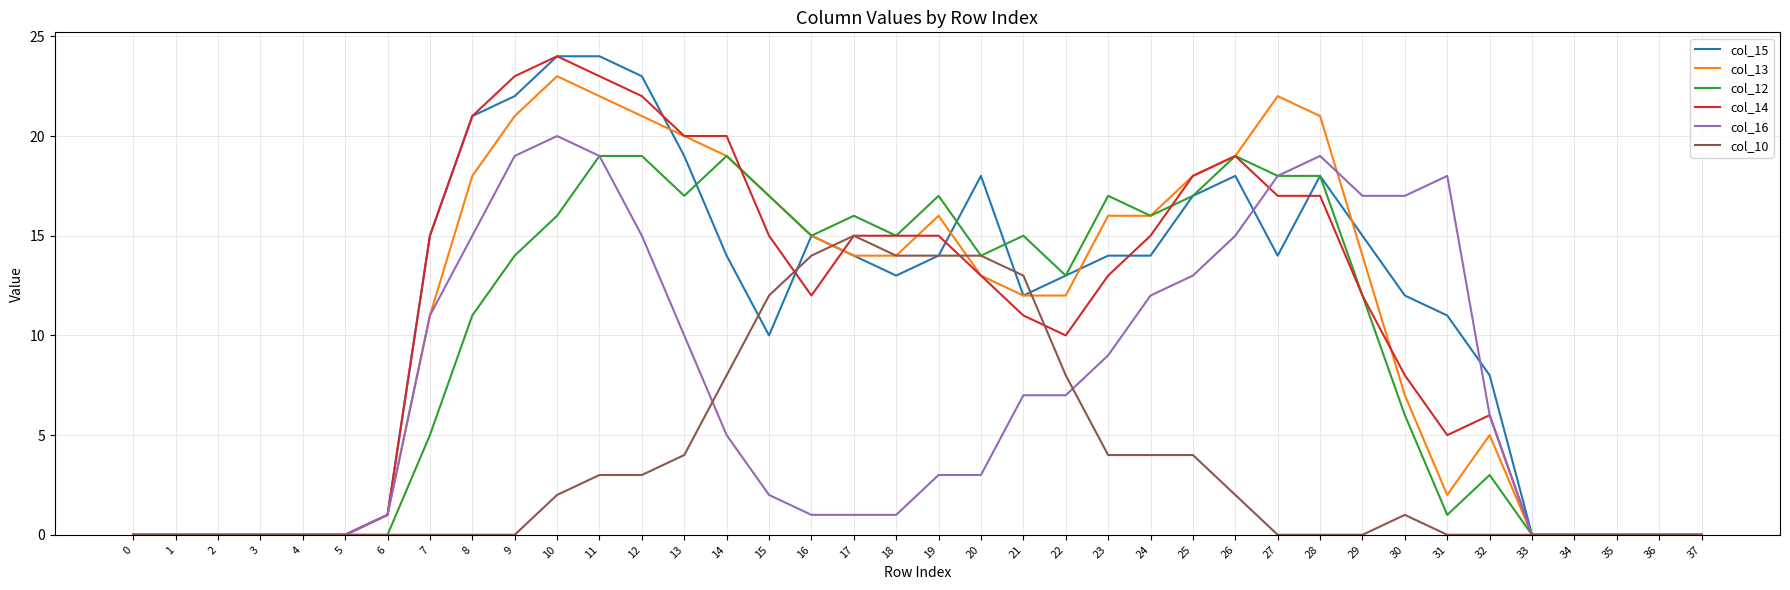

Is it true that col_14 equals 15 at 18?

True